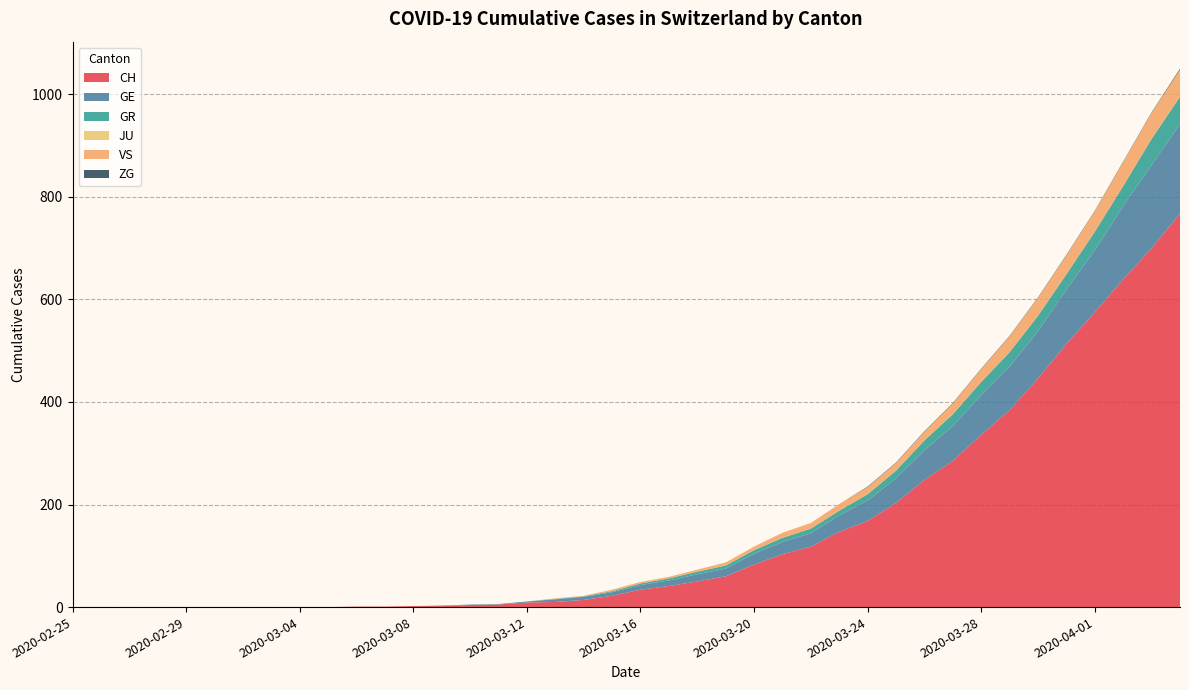

Reading left to right, transcribe all the data shown in this chart.

CH: 2020-02-25=0	2020-02-26=0	2020-02-27=0	2020-02-28=0	2020-02-29=0	2020-03-01=0	2020-03-02=0	2020-03-03=0	2020-03-04=0	2020-03-05=0	2020-03-06=1	2020-03-07=1	2020-03-08=2	2020-03-09=2	2020-03-10=4	2020-03-11=5	2020-03-12=9	2020-03-13=10	2020-03-14=14	2020-03-15=22	2020-03-16=34	2020-03-17=41	2020-03-18=50	2020-03-19=60	2020-03-20=83	2020-03-21=103	2020-03-22=118	2020-03-23=147	2020-03-24=168	2020-03-25=203	2020-03-26=248	2020-03-27=285	2020-03-28=336	2020-03-29=384	2020-03-30=446	2020-03-31=513	2020-04-01=575	2020-04-02=639	2020-04-03=700	2020-04-04=767
GE: 2020-02-25=0	2020-02-26=0	2020-02-27=0	2020-02-28=0	2020-02-29=0	2020-03-01=0	2020-03-02=0	2020-03-03=0	2020-03-04=0	2020-03-05=0	2020-03-06=0	2020-03-07=0	2020-03-08=0	2020-03-09=1	2020-03-10=1	2020-03-11=1	2020-03-12=2	2020-03-13=5	2020-03-14=6	2020-03-15=7	2020-03-16=9	2020-03-17=11	2020-03-18=14	2020-03-19=15	2020-03-20=21	2020-03-21=24	2020-03-22=26	2020-03-23=32	2020-03-24=40	2020-03-25=48	2020-03-26=58	2020-03-27=68	2020-03-28=77	2020-03-29=85	2020-03-30=92	2020-03-31=106	2020-04-01=121	2020-04-02=143	2020-04-03=162	2020-04-04=175
GR: 2020-02-25=0	2020-02-26=0	2020-02-27=0	2020-02-28=0	2020-02-29=0	2020-03-01=0	2020-03-02=0	2020-03-03=0	2020-03-04=0	2020-03-05=0	2020-03-06=0	2020-03-07=0	2020-03-08=0	2020-03-09=0	2020-03-10=0	2020-03-11=0	2020-03-12=0	2020-03-13=1	2020-03-14=1	2020-03-15=2	2020-03-16=3	2020-03-17=4	2020-03-18=5	2020-03-19=6	2020-03-20=7	2020-03-21=8	2020-03-22=9	2020-03-23=9	2020-03-24=12	2020-03-25=15	2020-03-26=19	2020-03-27=23	2020-03-28=26	2020-03-29=28	2020-03-30=30	2020-03-31=30	2020-04-01=36	2020-04-02=39	2020-04-03=51	2020-04-04=53
JU: 2020-02-25=0	2020-02-26=0	2020-02-27=0	2020-02-28=0	2020-02-29=0	2020-03-01=0	2020-03-02=0	2020-03-03=0	2020-03-04=0	2020-03-05=0	2020-03-06=0	2020-03-07=0	2020-03-08=0	2020-03-09=0	2020-03-10=0	2020-03-11=0	2020-03-12=0	2020-03-13=0	2020-03-14=0	2020-03-15=0	2020-03-16=0	2020-03-17=0	2020-03-18=0	2020-03-19=0	2020-03-20=0	2020-03-21=0	2020-03-22=0	2020-03-23=0	2020-03-24=0	2020-03-25=0	2020-03-26=0	2020-03-27=0	2020-03-28=0	2020-03-29=0	2020-03-30=0	2020-03-31=0	2020-04-01=0	2020-04-02=0	2020-04-03=0	2020-04-04=0
VS: 2020-02-25=0	2020-02-26=0	2020-02-27=0	2020-02-28=0	2020-02-29=0	2020-03-01=0	2020-03-02=0	2020-03-03=0	2020-03-04=0	2020-03-05=0	2020-03-06=0	2020-03-07=0	2020-03-08=0	2020-03-09=0	2020-03-10=0	2020-03-11=0	2020-03-12=0	2020-03-13=1	2020-03-14=1	2020-03-15=3	2020-03-16=3	2020-03-17=3	2020-03-18=4	2020-03-19=6	2020-03-20=7	2020-03-21=10	2020-03-22=11	2020-03-23=13	2020-03-24=14	2020-03-25=15	2020-03-26=17	2020-03-27=21	2020-03-28=25	2020-03-29=31	2020-03-30=35	2020-03-31=37	2020-04-01=40	2020-04-02=47	2020-04-03=51	2020-04-04=53
ZG: 2020-02-25=0	2020-02-26=0	2020-02-27=0	2020-02-28=0	2020-02-29=0	2020-03-01=0	2020-03-02=0	2020-03-03=0	2020-03-04=0	2020-03-05=0	2020-03-06=0	2020-03-07=0	2020-03-08=0	2020-03-09=0	2020-03-10=0	2020-03-11=0	2020-03-12=0	2020-03-13=0	2020-03-14=0	2020-03-15=0	2020-03-16=0	2020-03-17=0	2020-03-18=0	2020-03-19=0	2020-03-20=0	2020-03-21=0	2020-03-22=0	2020-03-23=0	2020-03-24=1	2020-03-25=1	2020-03-26=1	2020-03-27=1	2020-03-28=1	2020-03-29=1	2020-03-30=1	2020-03-31=1	2020-04-01=1	2020-04-02=1	2020-04-03=1	2020-04-04=2